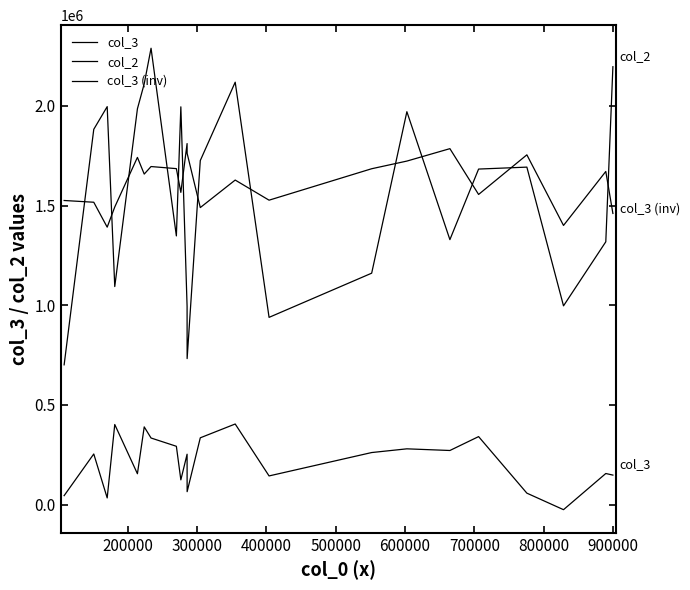

How many lines are shown in the chart?

3